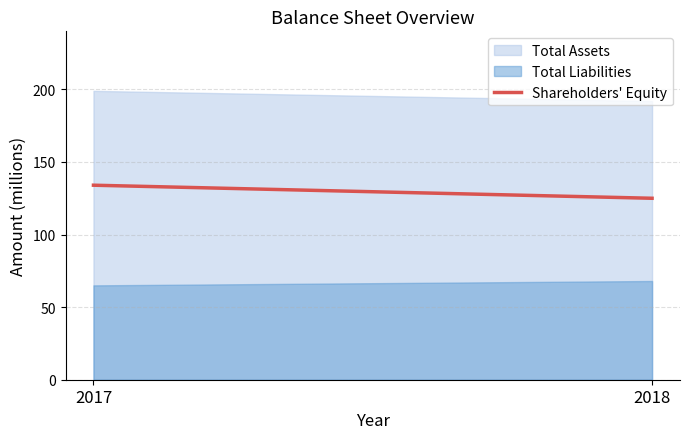

What is the change in value from 2017 to 2018?

-9